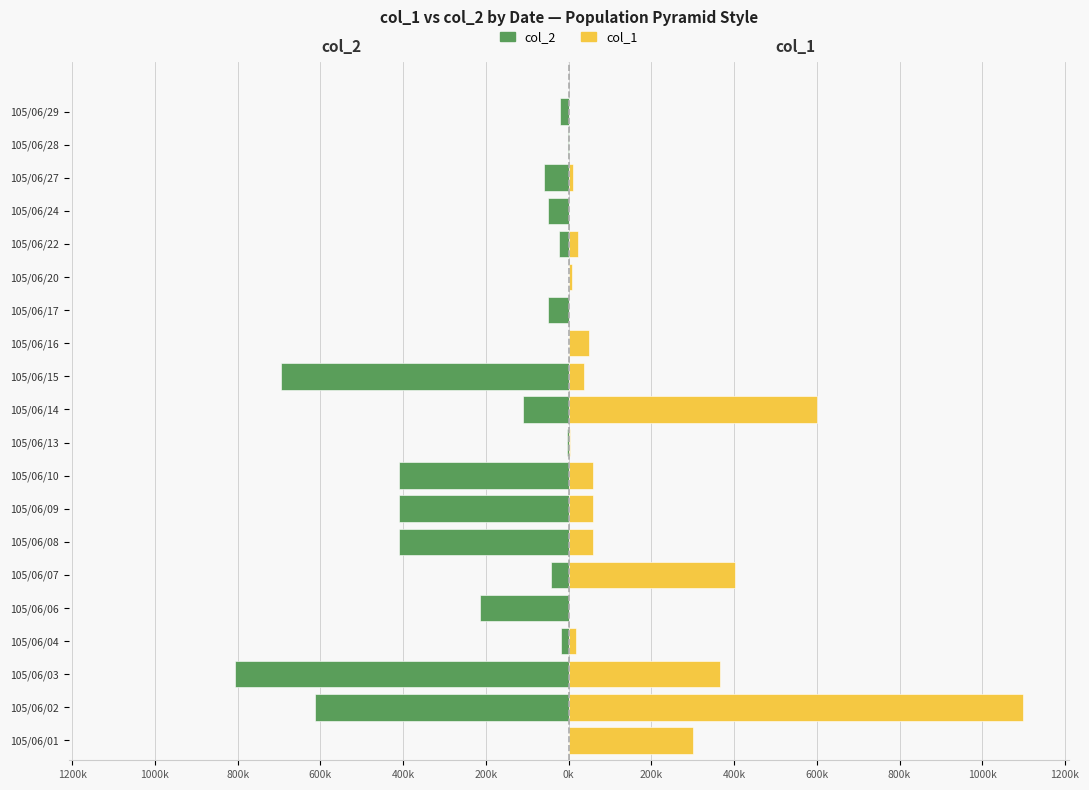

What value does the col_1 series have at 105/06/10, to the nearest 50?

59000